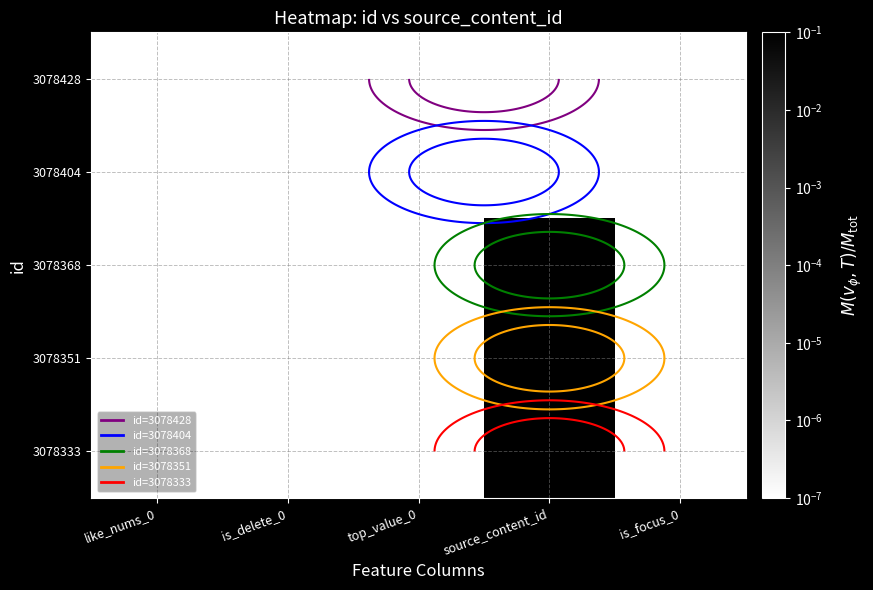

Rank the series by their maximum value, from highest to lowest.

3078368, 3078351, 3078333, 3078428, 3078404